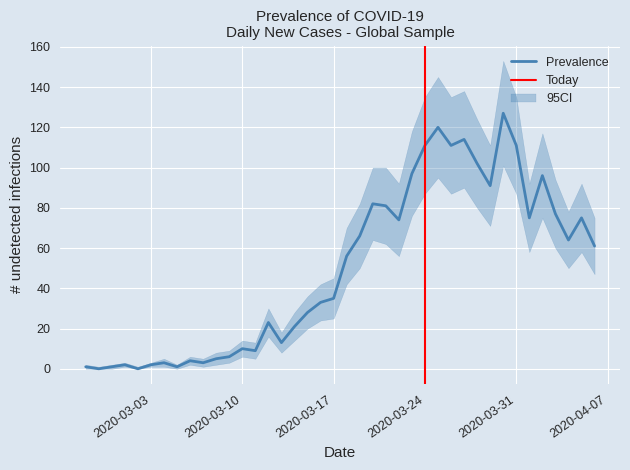

What is the difference between the highest and lowest values at 19?

20